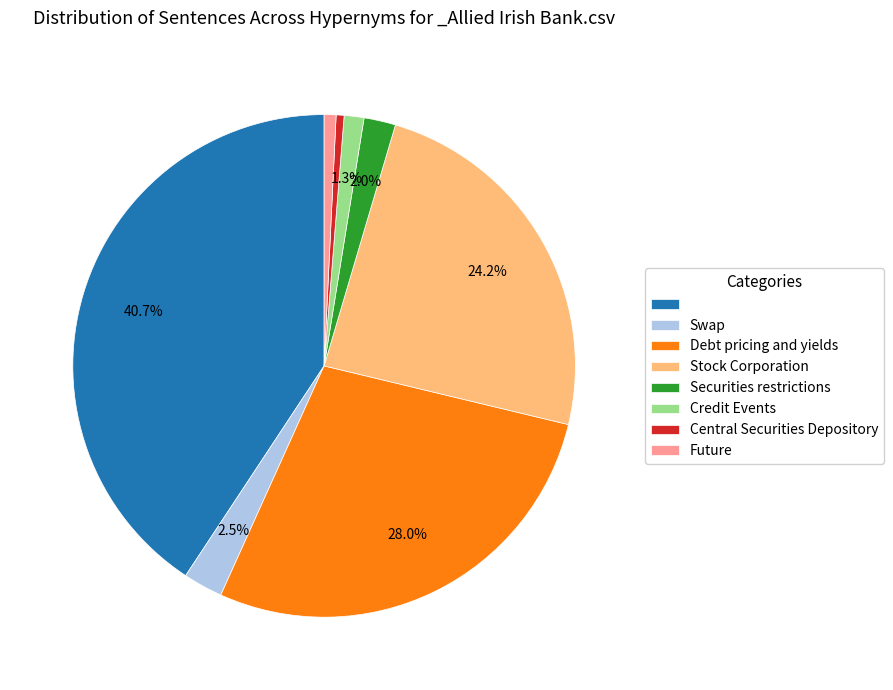

Is there any slice that represents more than half of the pie?

No